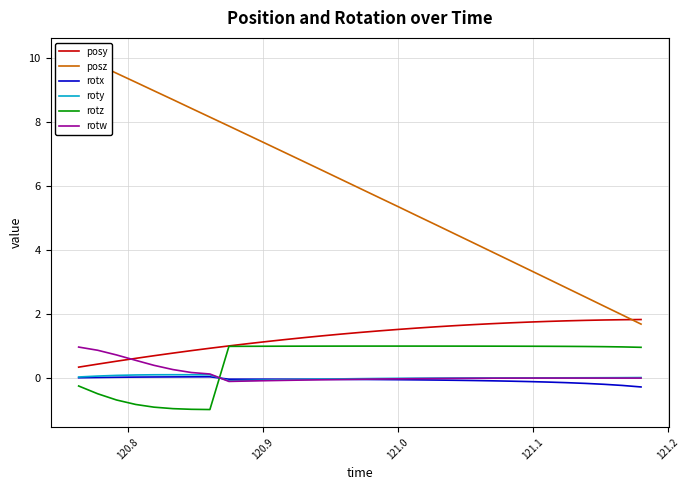

What is the minimum value for rotz?

-1.0